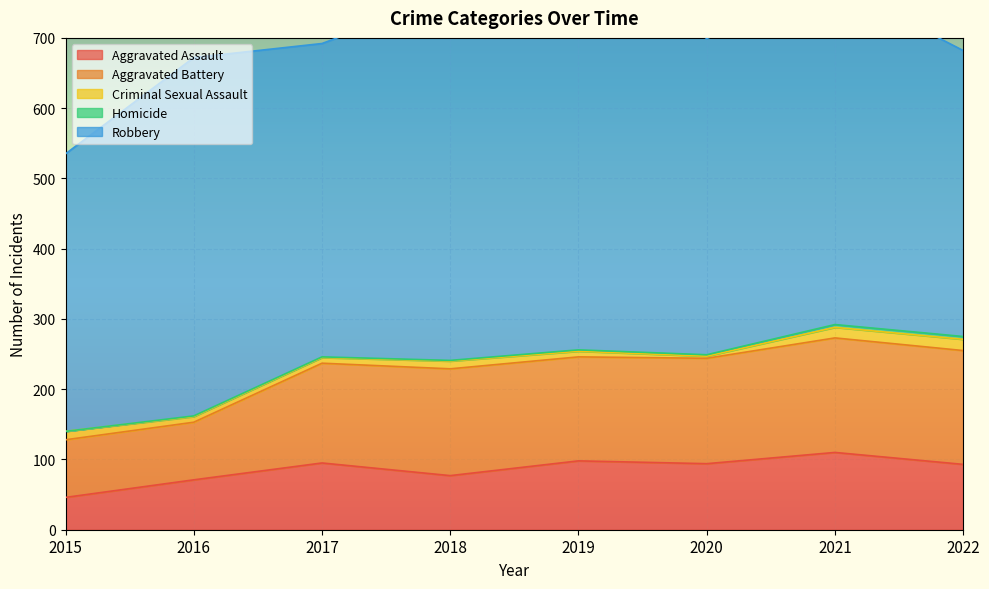

What is the spread (max minus min) of values at 2017?

445